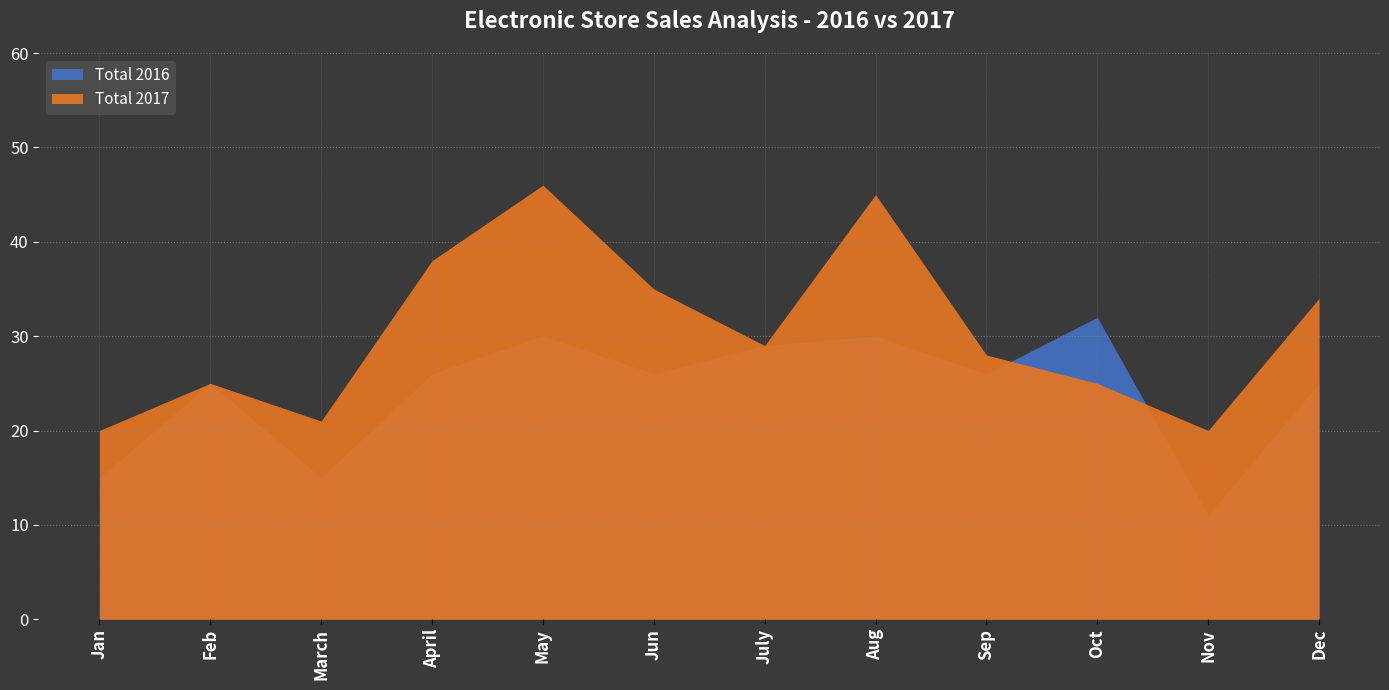

True or false: LG 2016 and Total 2017 intersect in this chart.

False